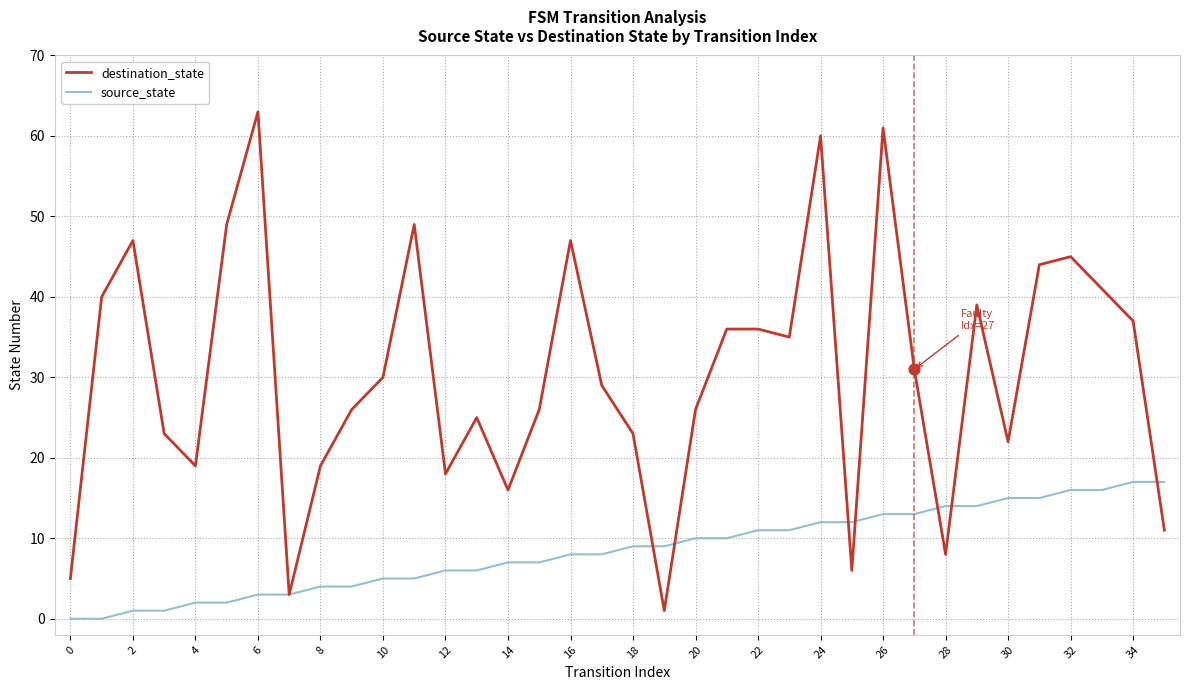

Which series has the largest total across all categories?

destination_state